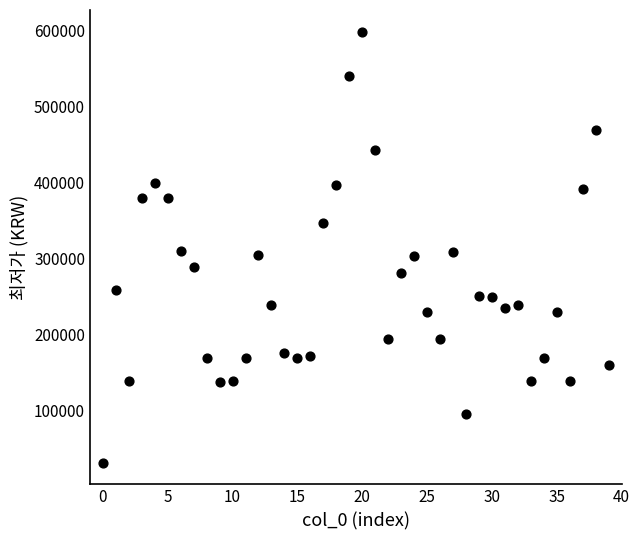

What is the range of Y values (max minus min)?

568290